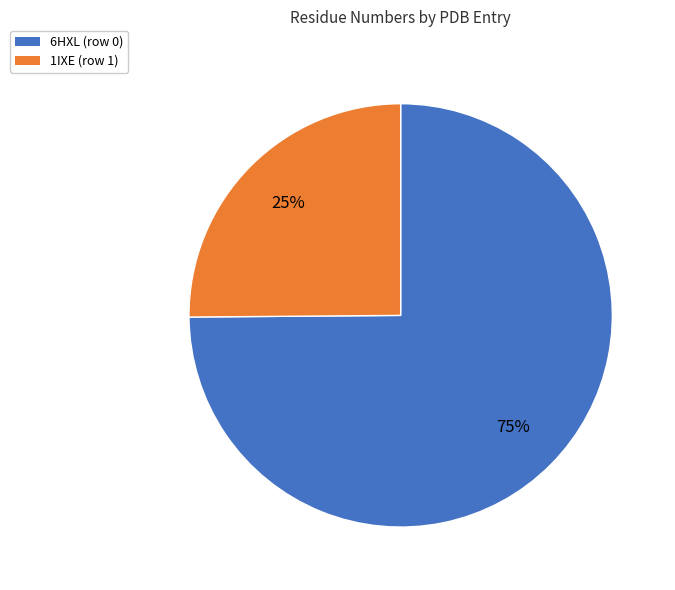

Which category accounts for the majority?

6HXL (row 0)